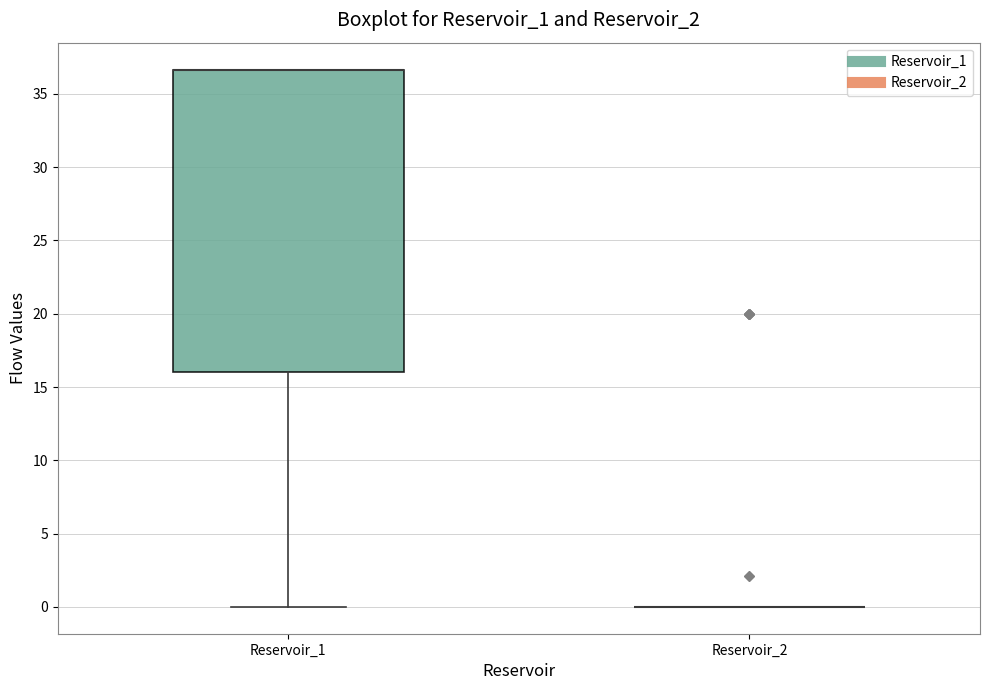

Comparing the boxes themselves (not the whiskers), which one is the tallest?

Reservoir_1